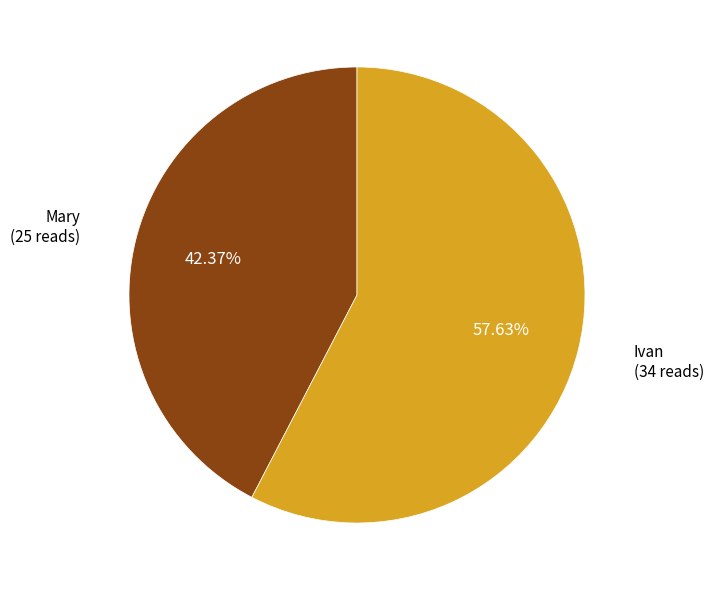

Is there a majority slice in this chart?

Yes